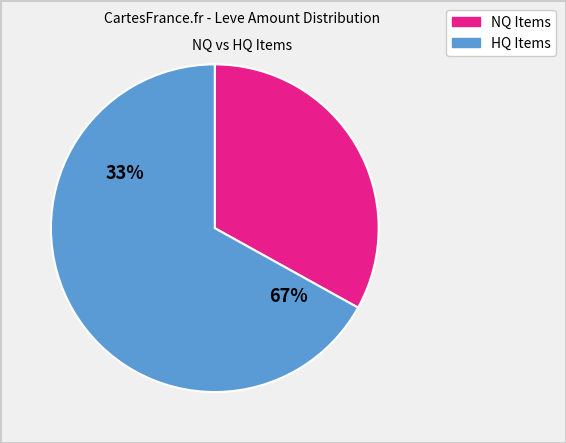

Does any single category account for the majority?

Yes